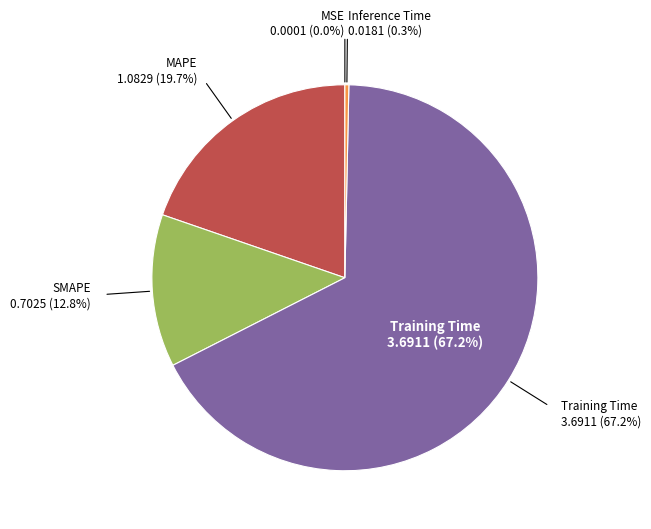

Rank the categories by value from highest to lowest.

Training Time, MAPE, SMAPE, Inference Time, MSE